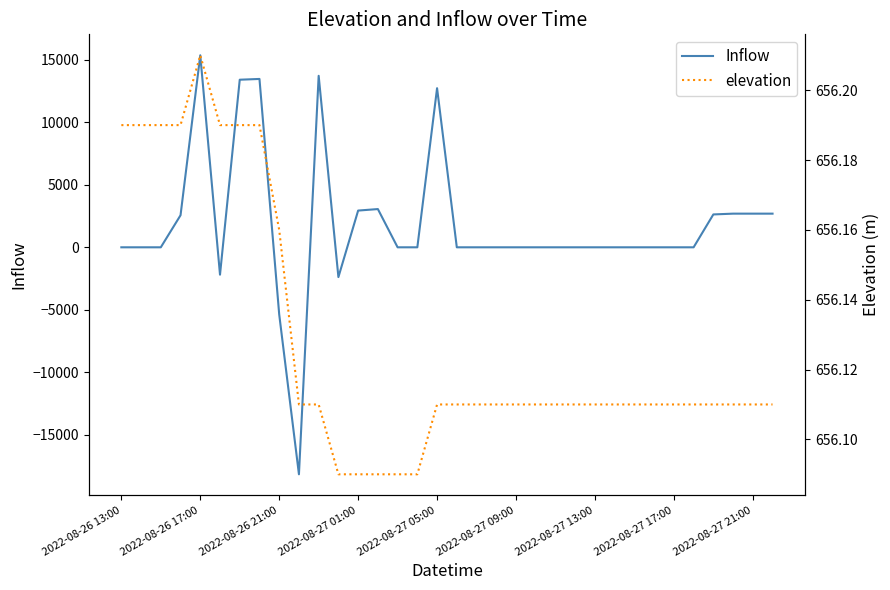

What is the minimum value shown in the chart?

-18142.0